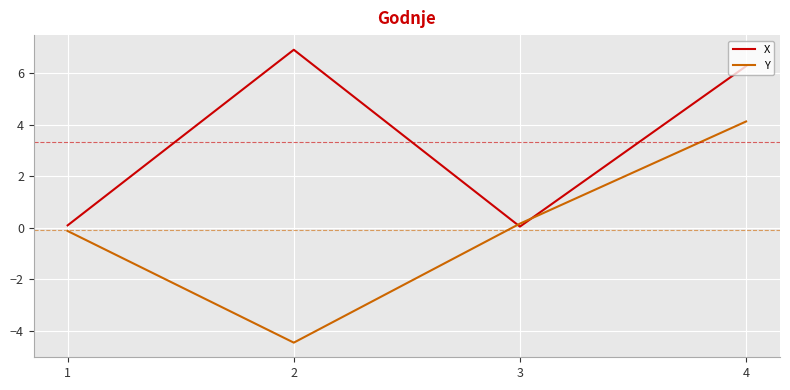

What is the maximum value shown in the chart?

6.9